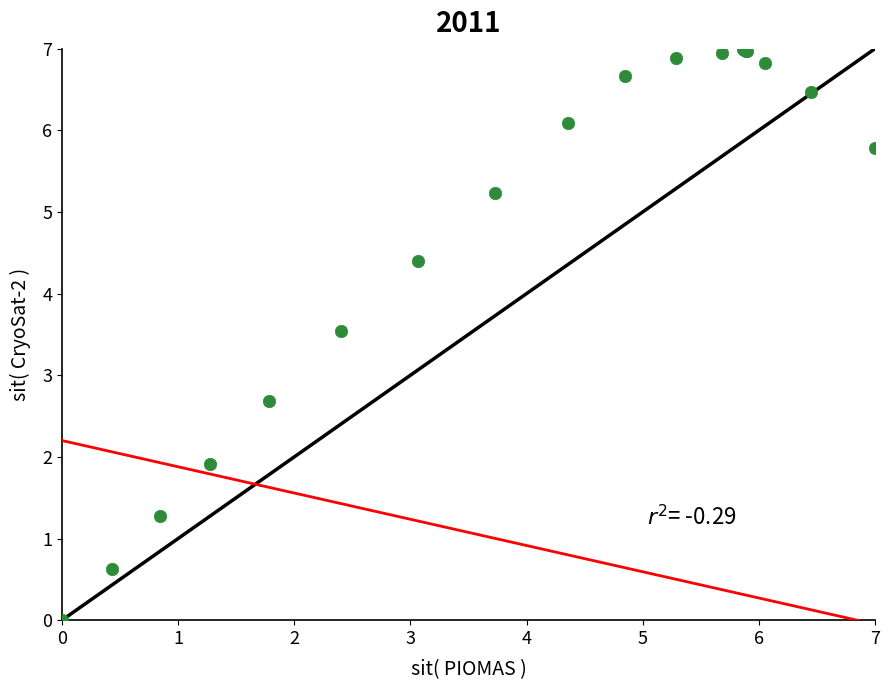

What Y value in the scatter plot is closest to 3?

2.7